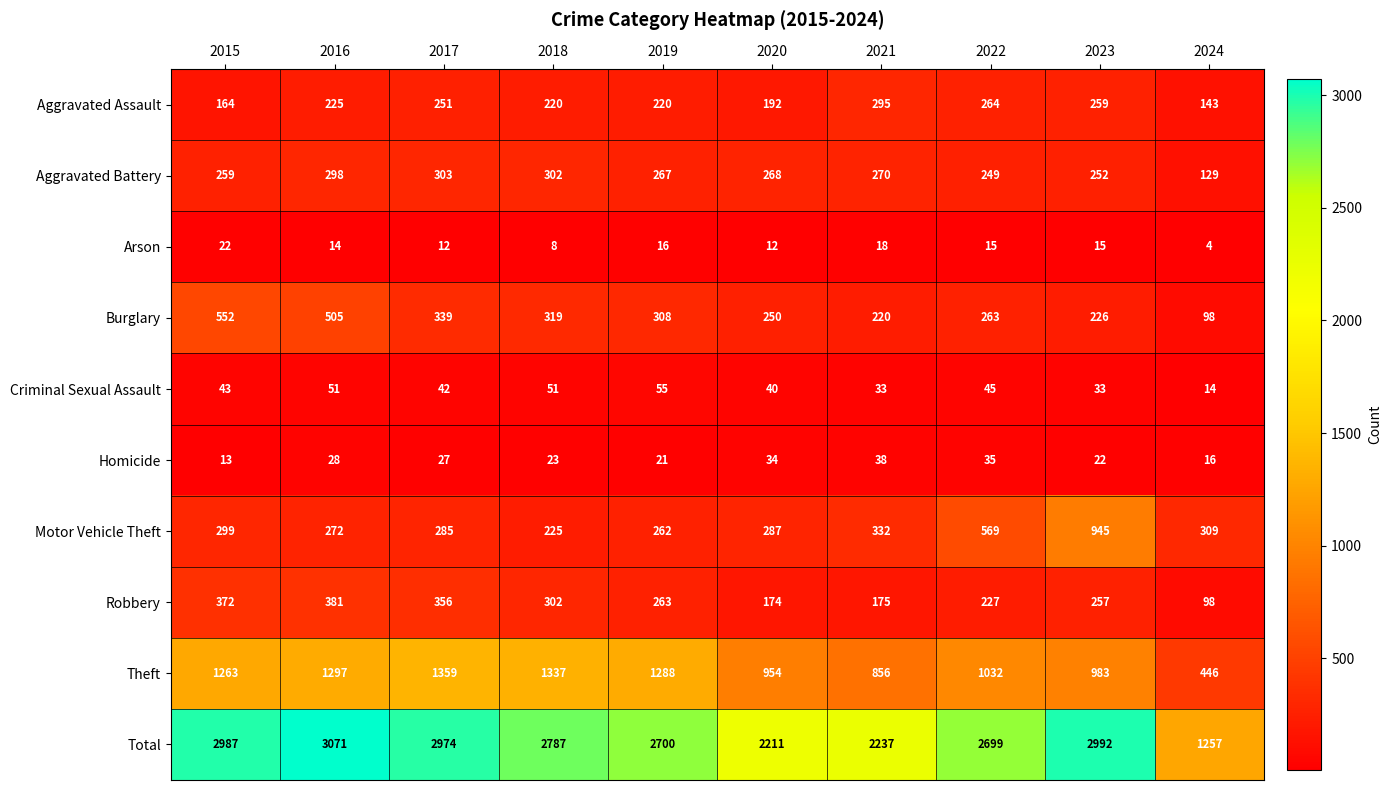

What is the greatest value displayed?

3071